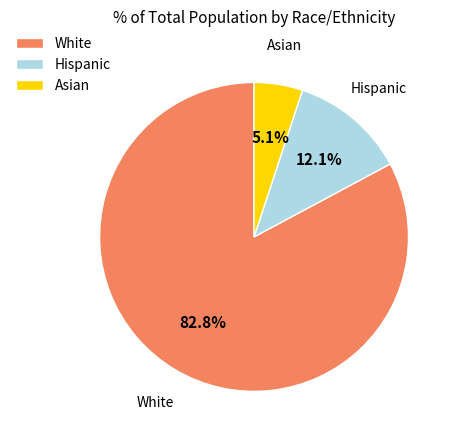

Count the number of slices in the pie.

3